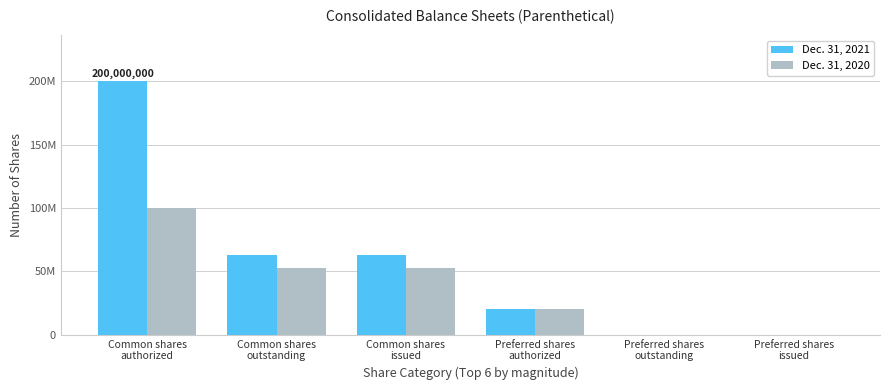

How many Dec. 31, 2021 values are between 0 and 62491498?

5